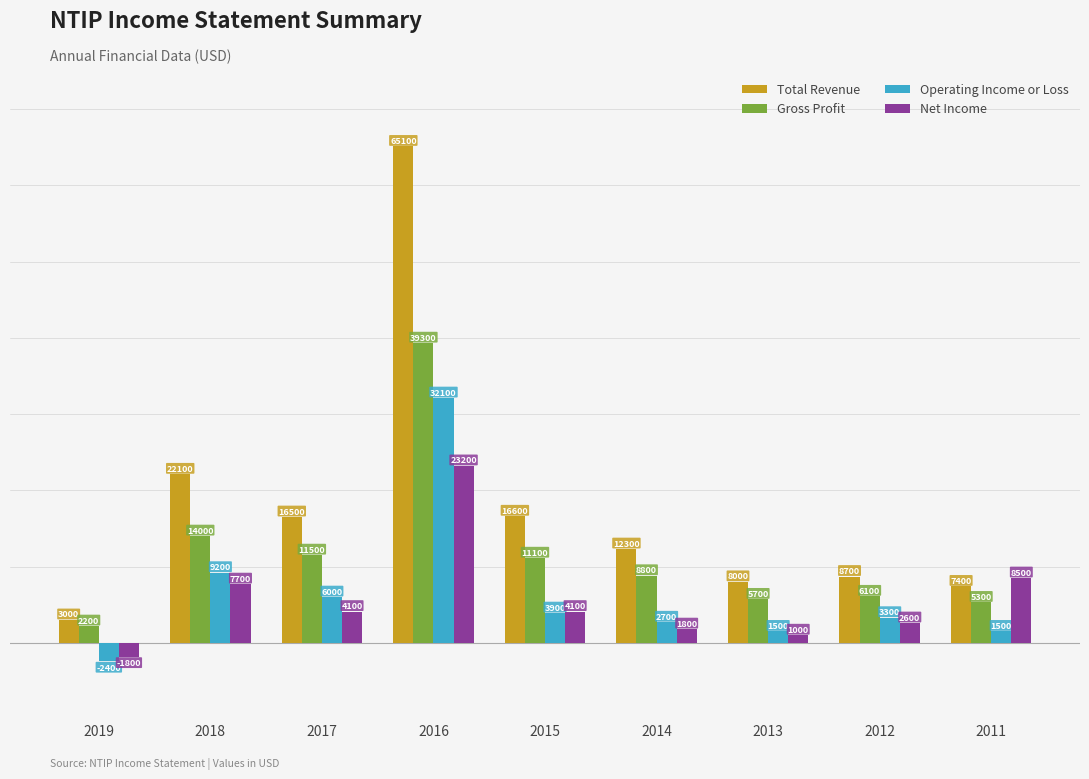

At how many categories does at least one series exceed 426?

9